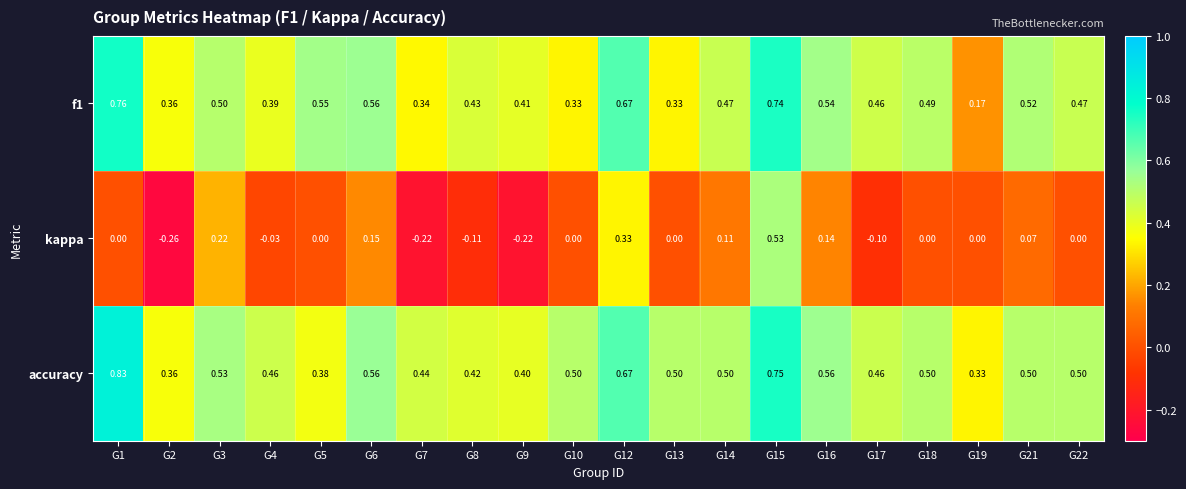

Is the value of accuracy at G5 greater than the value of kappa at G14?

Yes